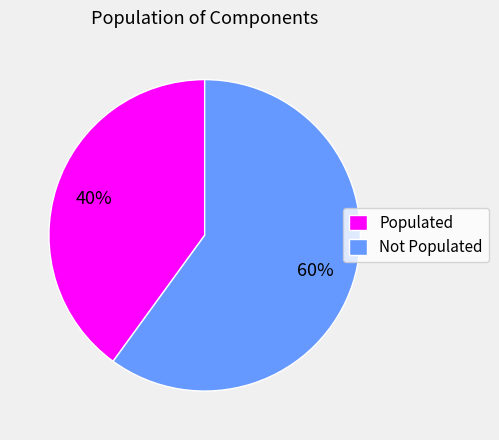

Does any single category account for the majority?

Yes